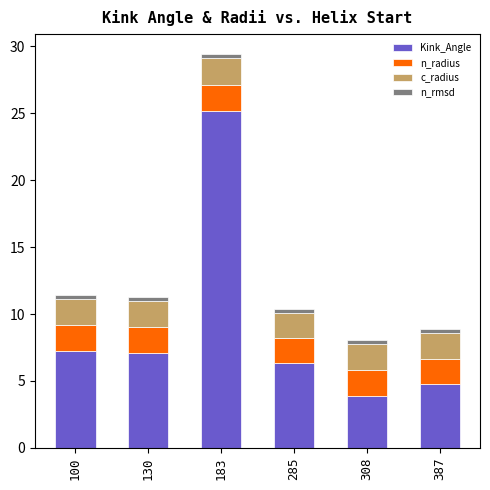

What is the value of the Kink_Angle bar at the 2nd from the left?

7.1